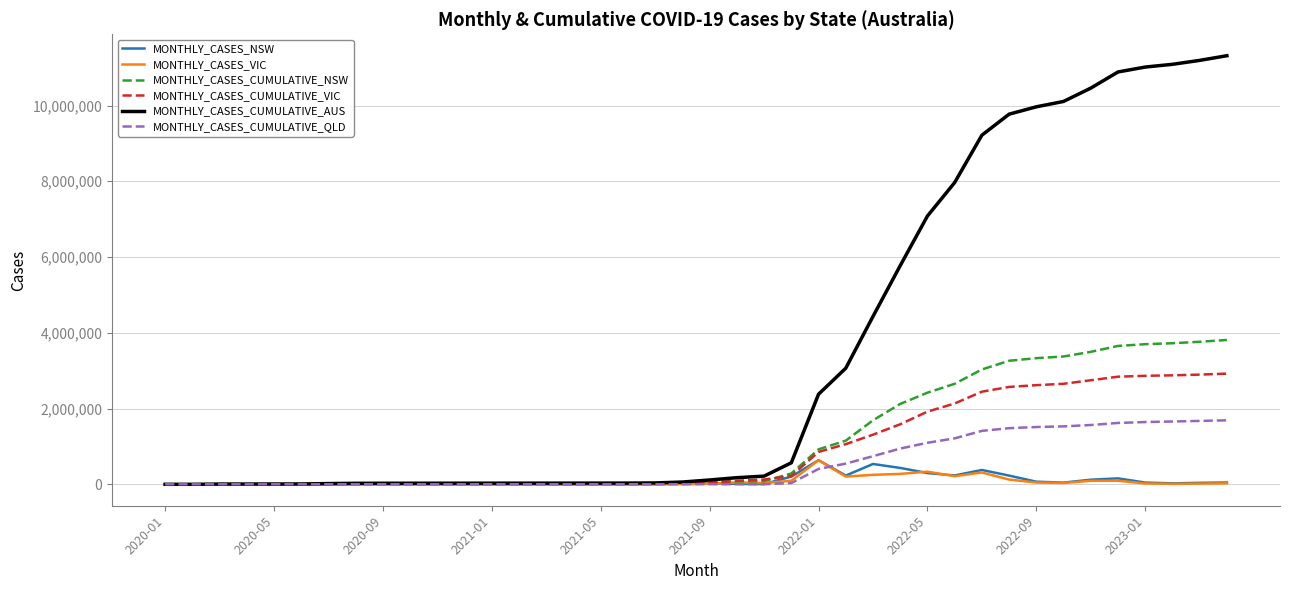

What is the sum of all MONTHLY_CASES_NSW values?

3810746